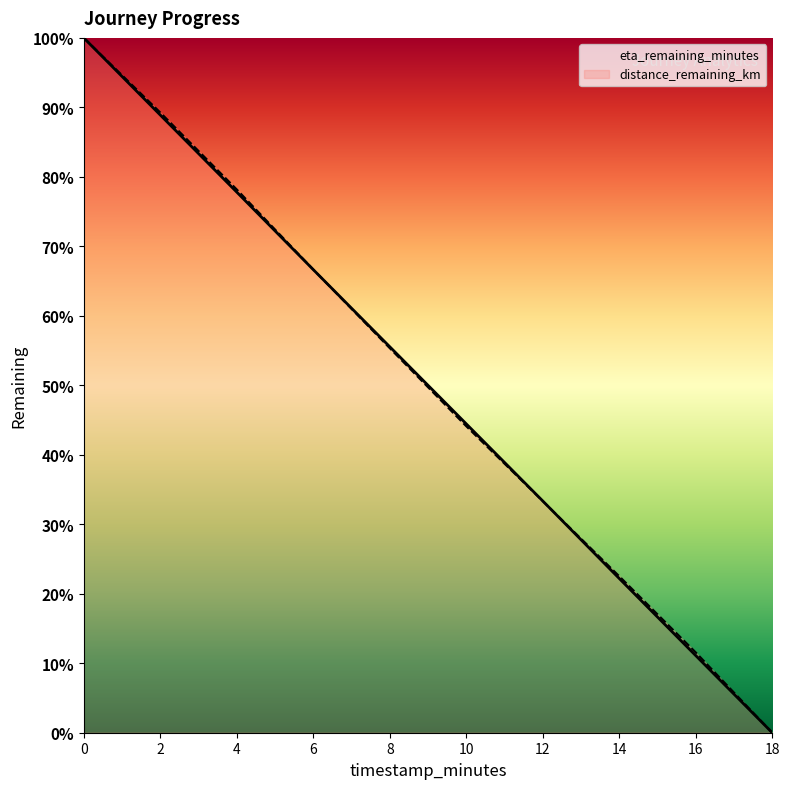

Is the value of eta_remaining_minutes at 16 greater than the value of distance_remaining_km at 6?

No